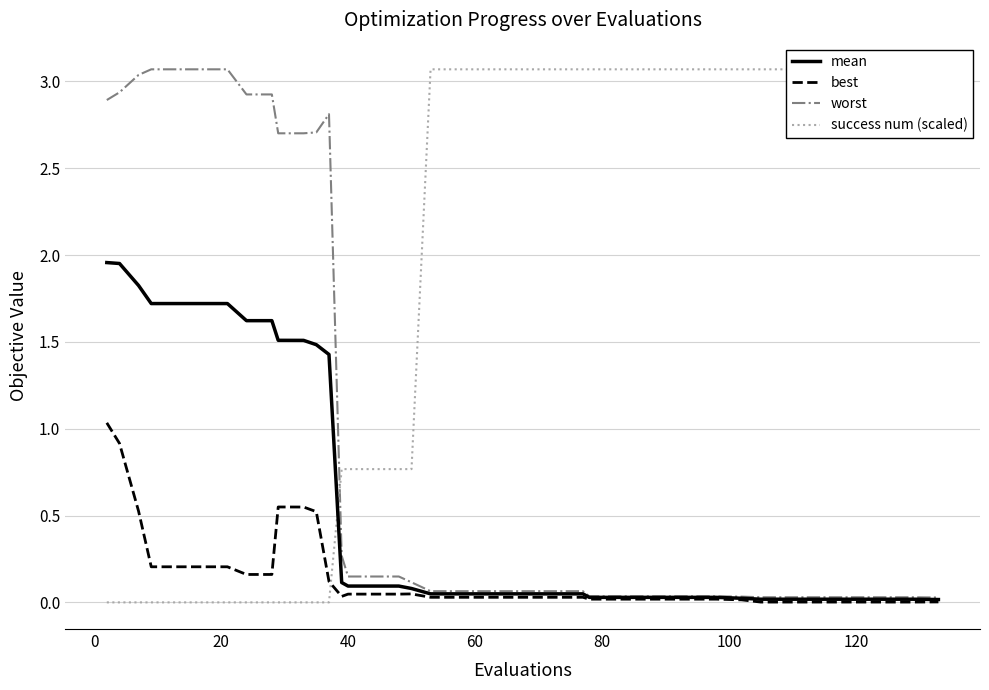

In worst, how many points are lower than both neighbors (excluding endpoints)?

1